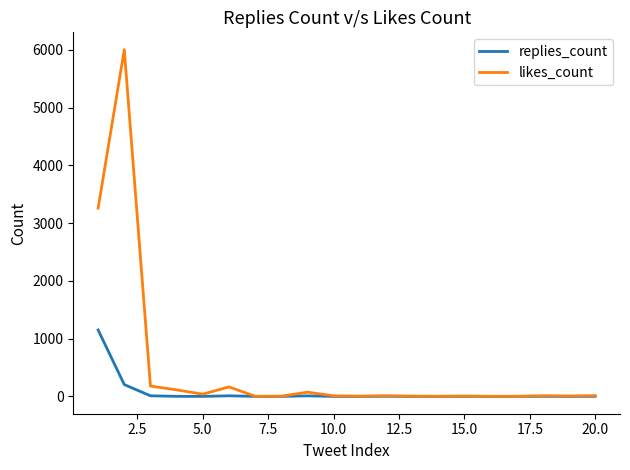

Which series has the largest range (max minus min)?

likes_count